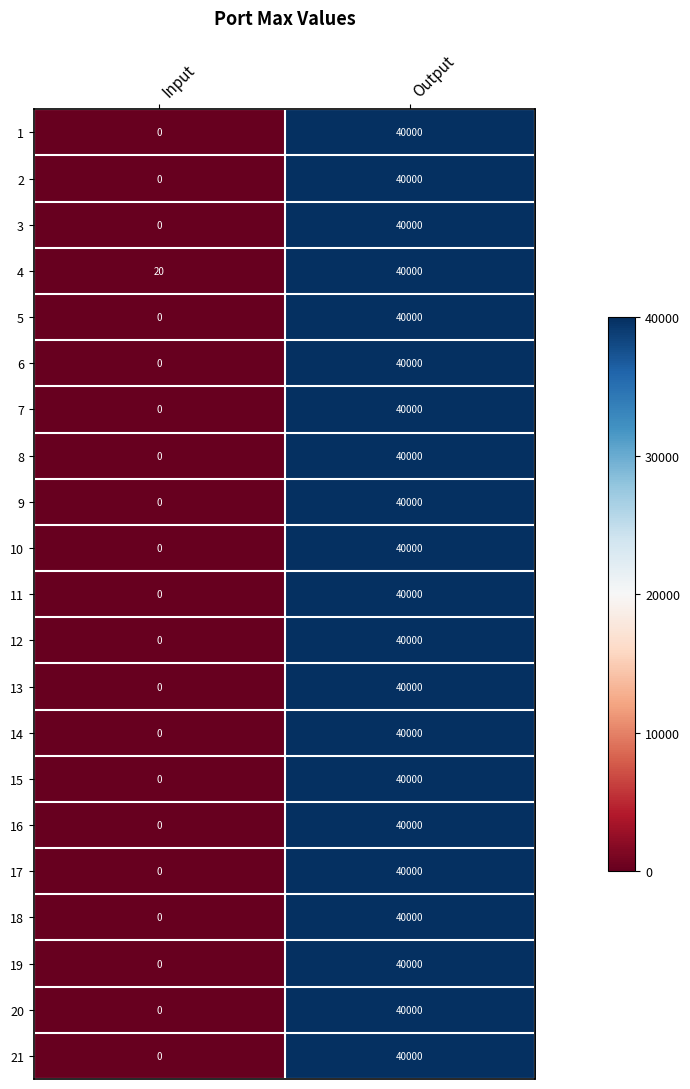

At which category is the sum across all series the highest?

Output